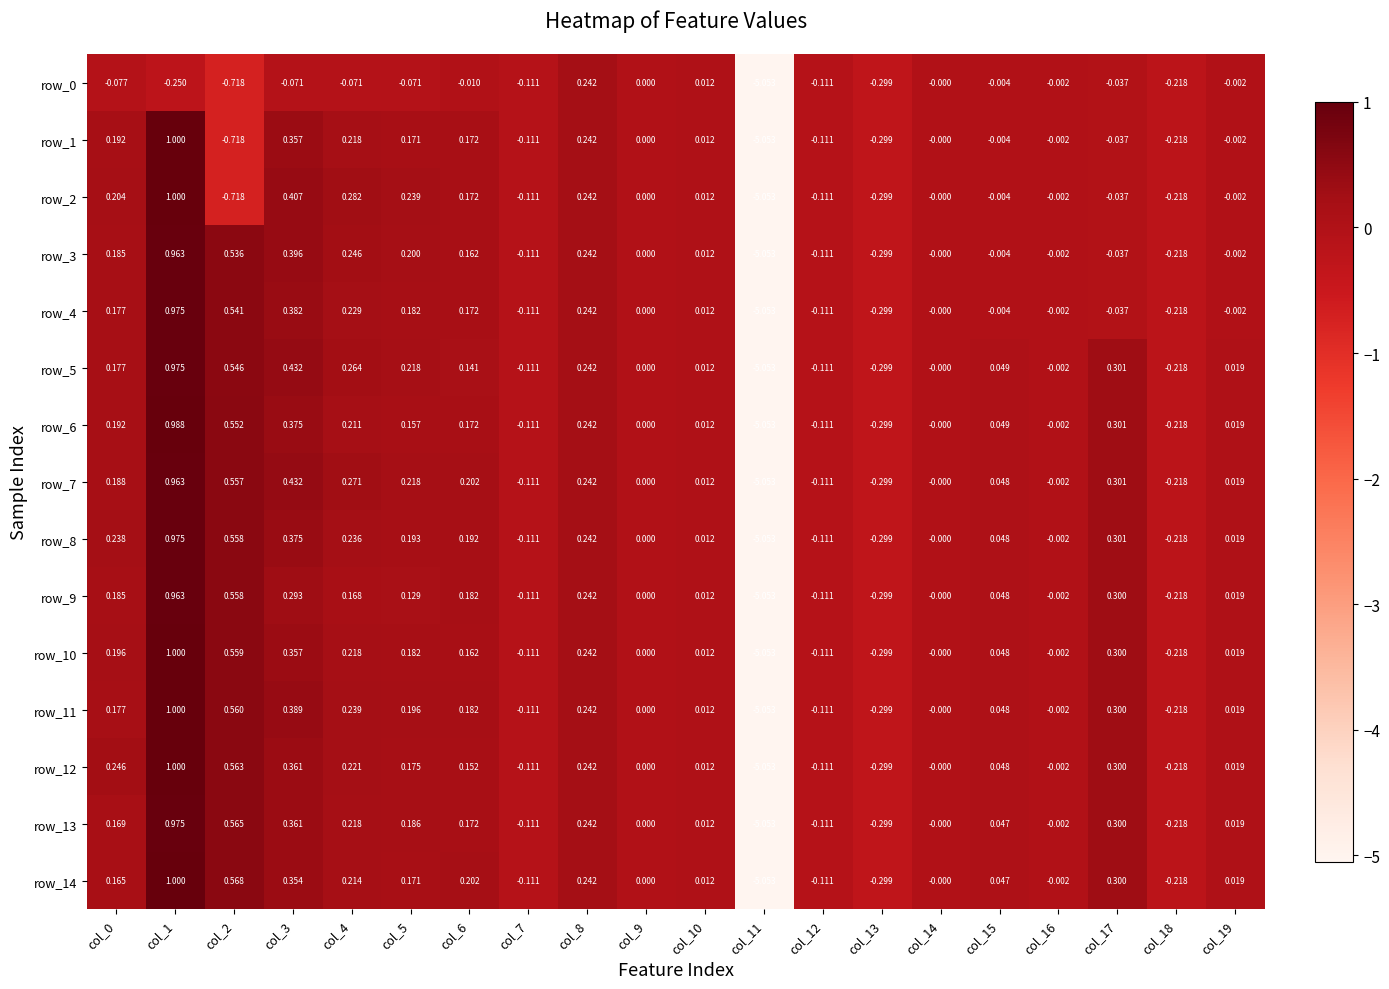

At which category is the sum across all series the highest?

col_1